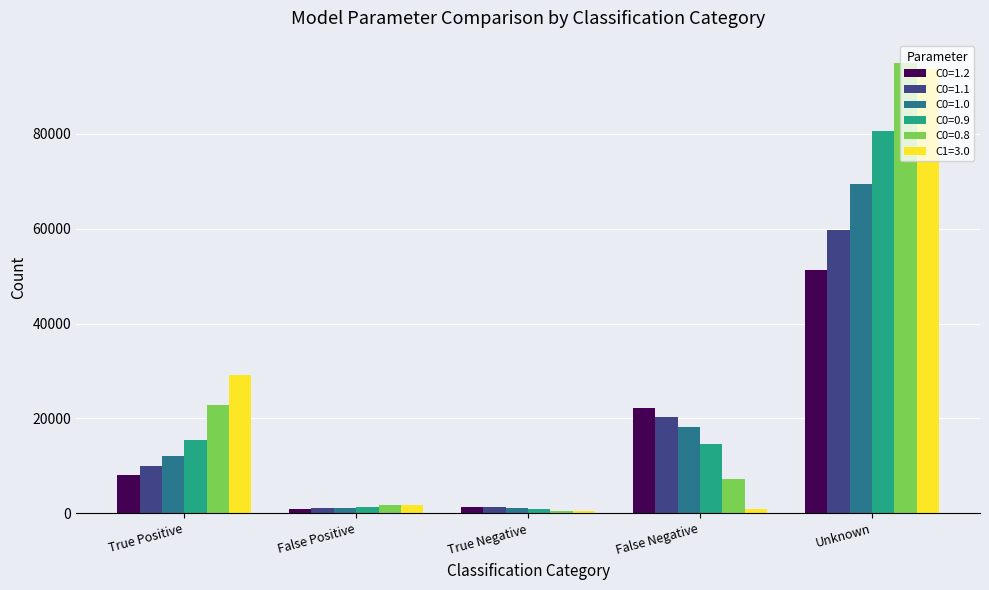

Which series changed the most between True Positive and Unknown?

C0=0.8